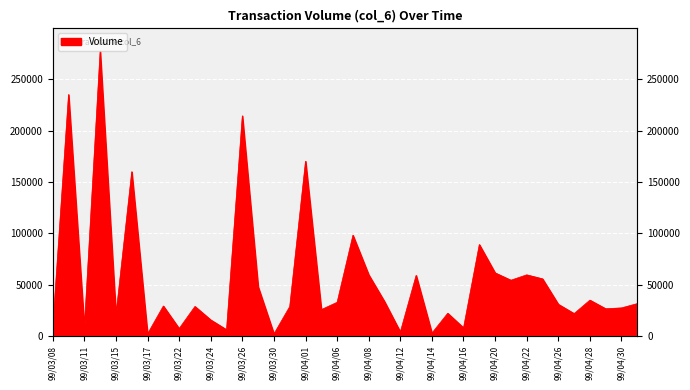

Where does the data first go above 30820?

99/03/09